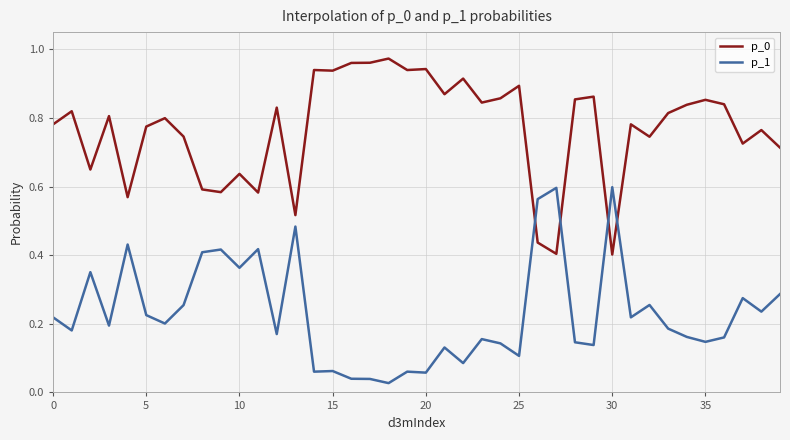

True or false: p_1 and p_0 cross at least once.

True